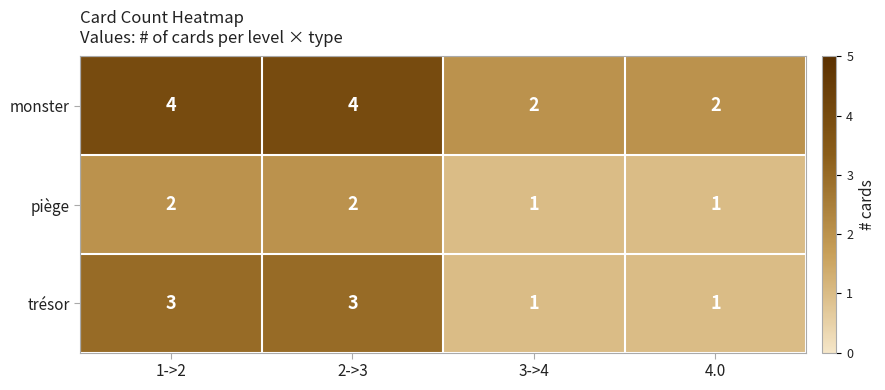

List the series in order of their overall mean, highest first.

monster, trésor, piège